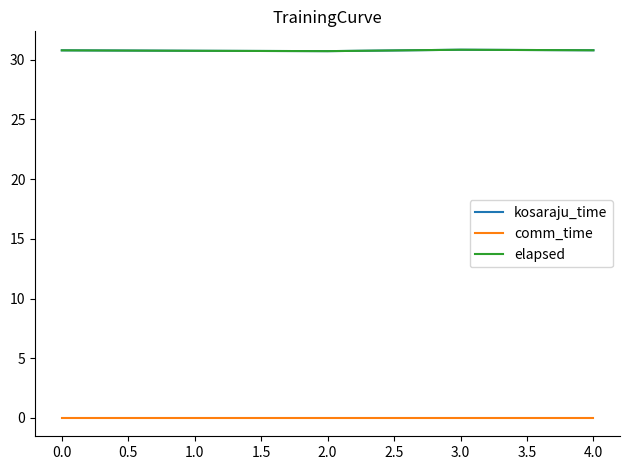

Is this an area chart (filled region under the line)?

No